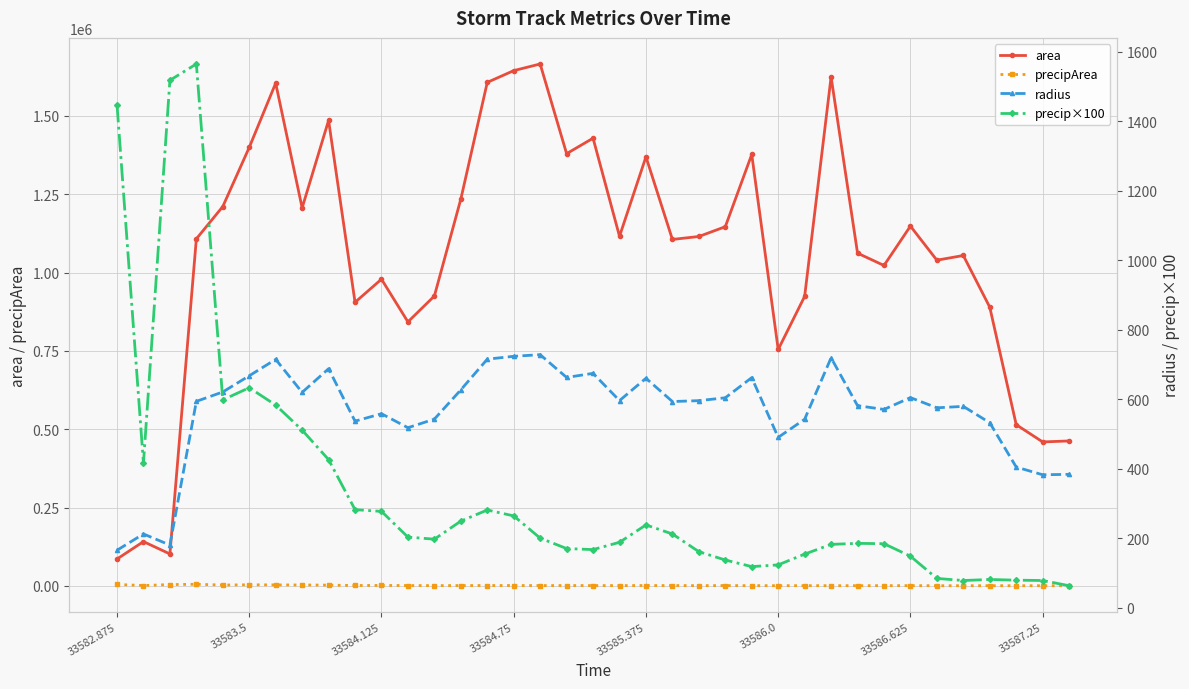

Which series has the largest total across all categories?

area